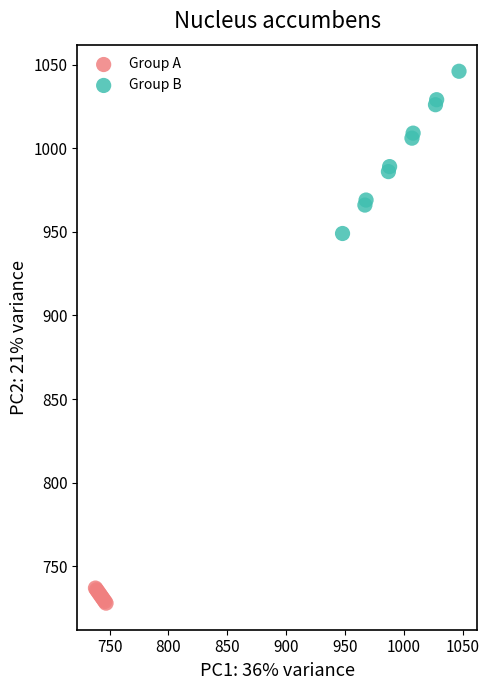

Which series contains the lowest Y value?

Group A